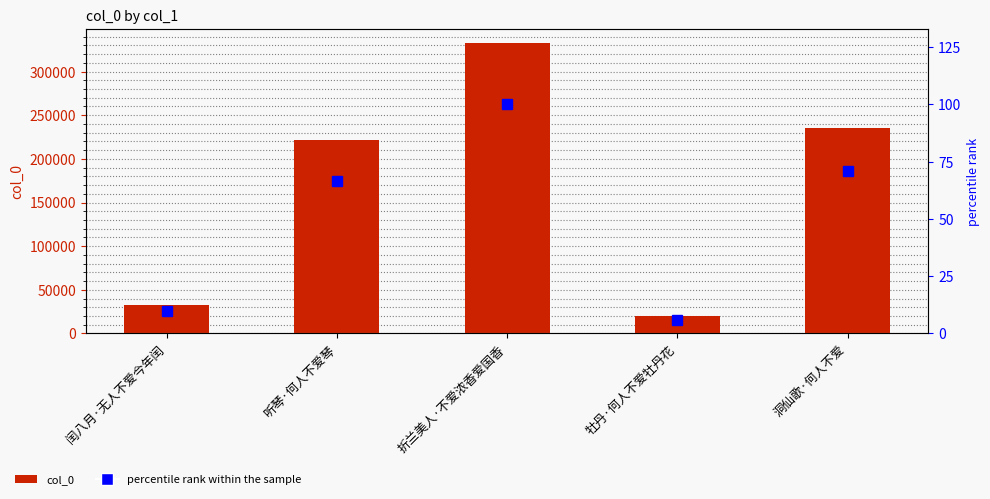

Are the bars grouped side by side (vs. stacked)?

Yes